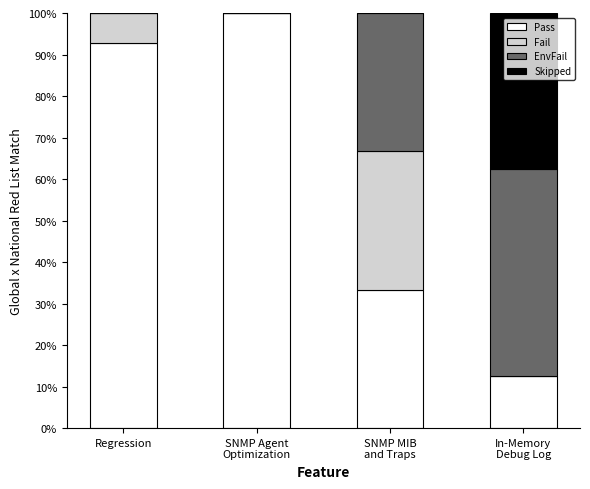

What is the maximum value for Pass?

100.0